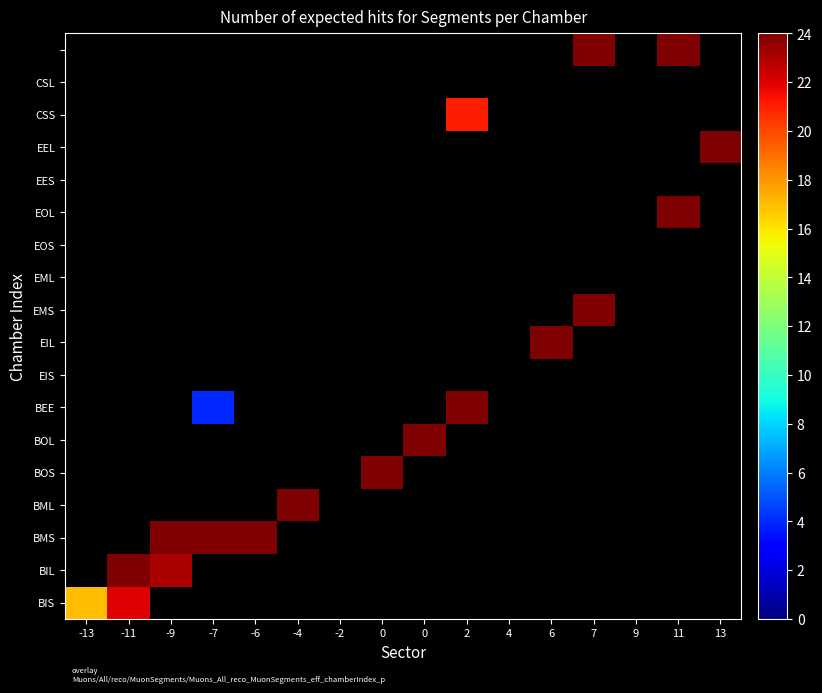

What is the smallest value displayed?

4.0